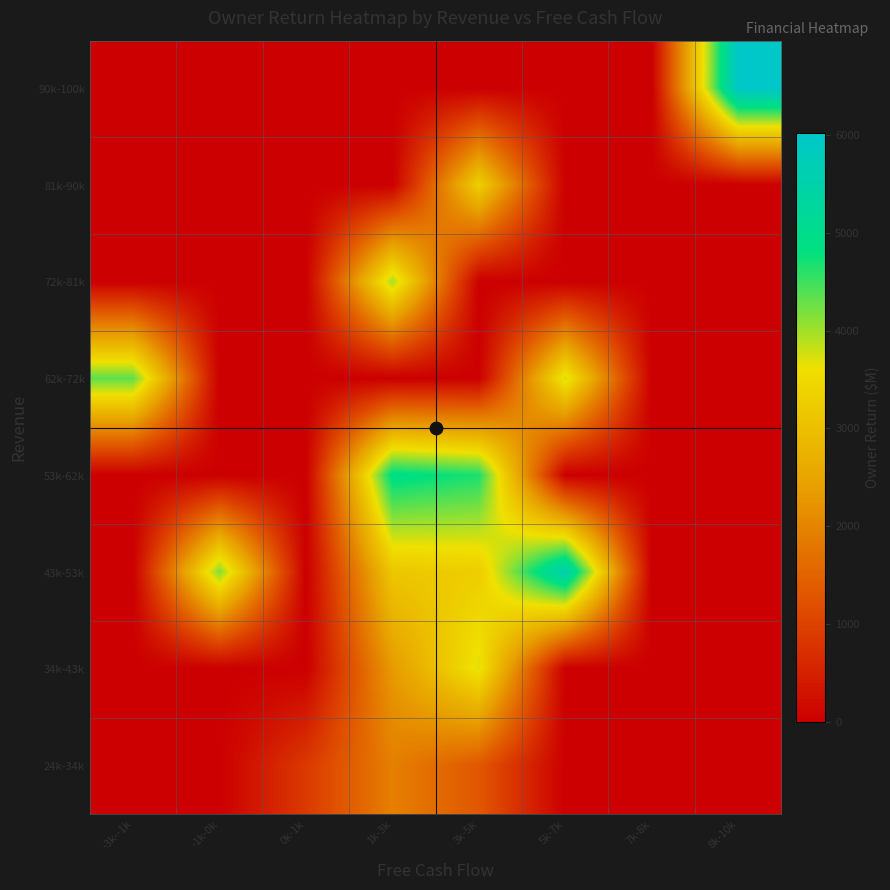

What is the total value across all series at 1k-3k?

16305.0